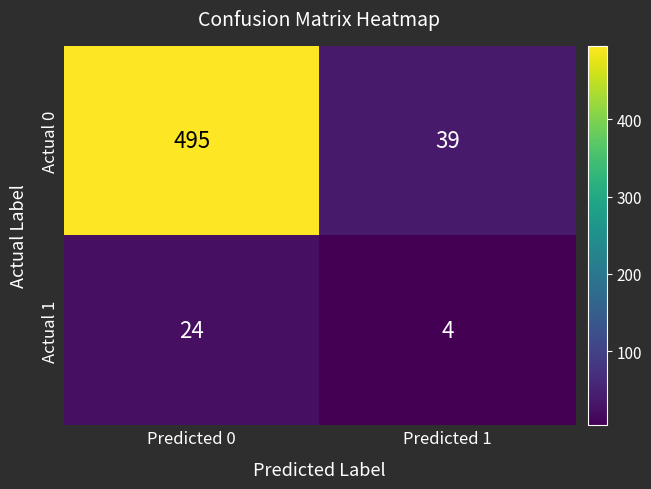

List the series in order of their peak value, lowest first.

Actual 1, Actual 0